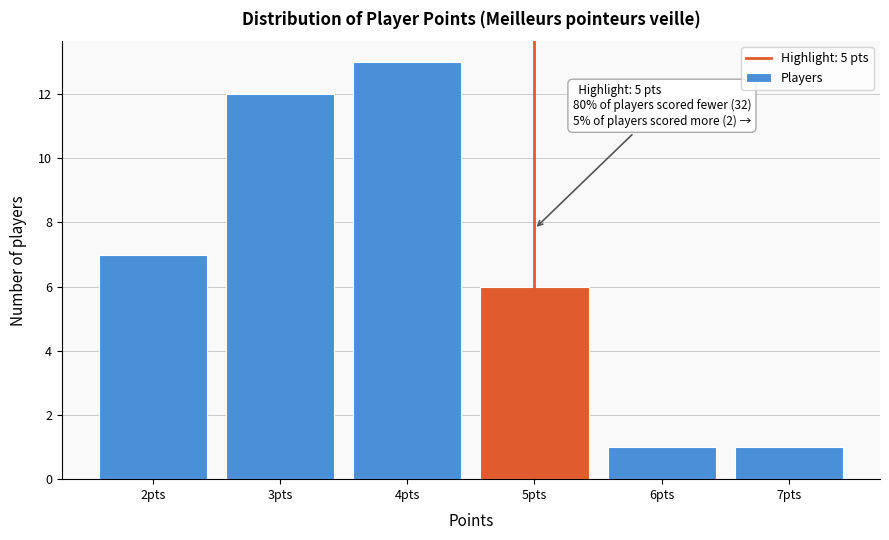

Which range on the x-axis has the tallest bar?

3.5 to 4.5